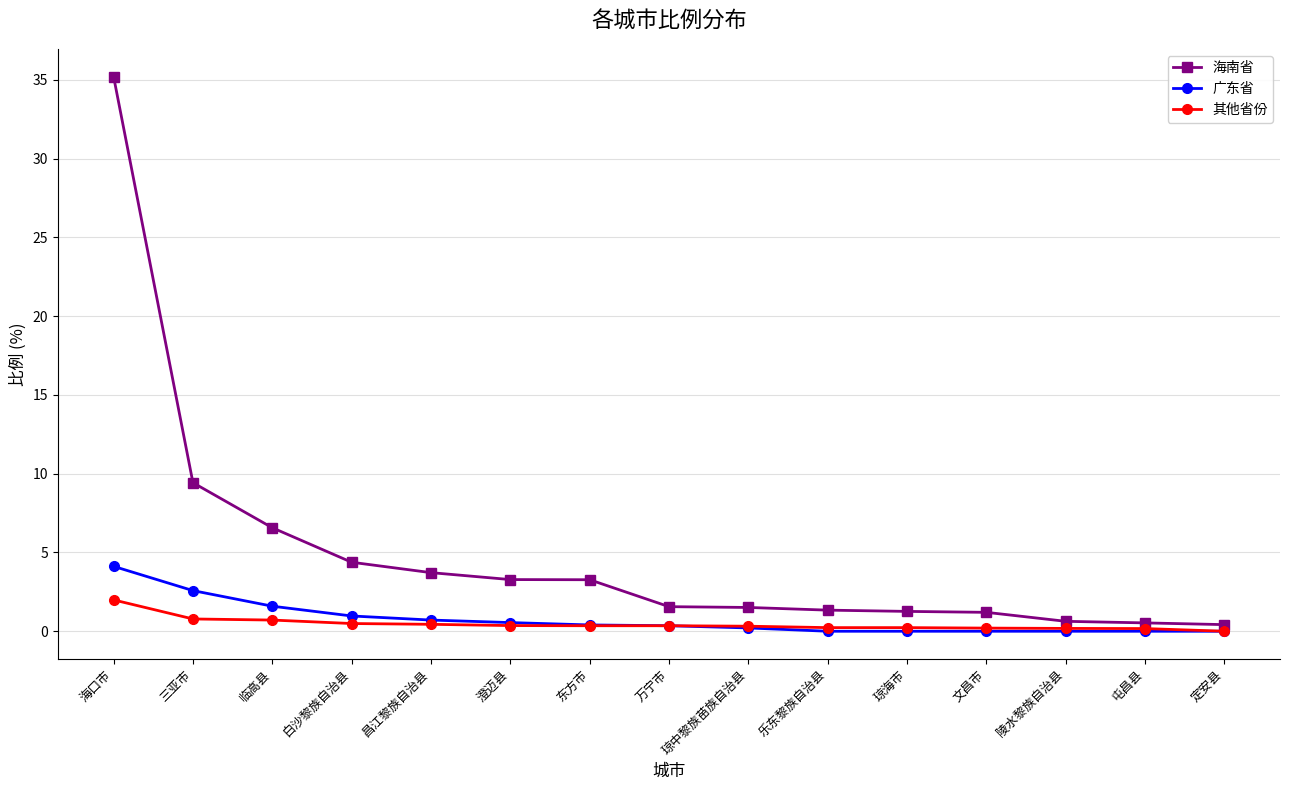

Rank the series by their maximum value, from highest to lowest.

海南省, 广东省, 其他省份